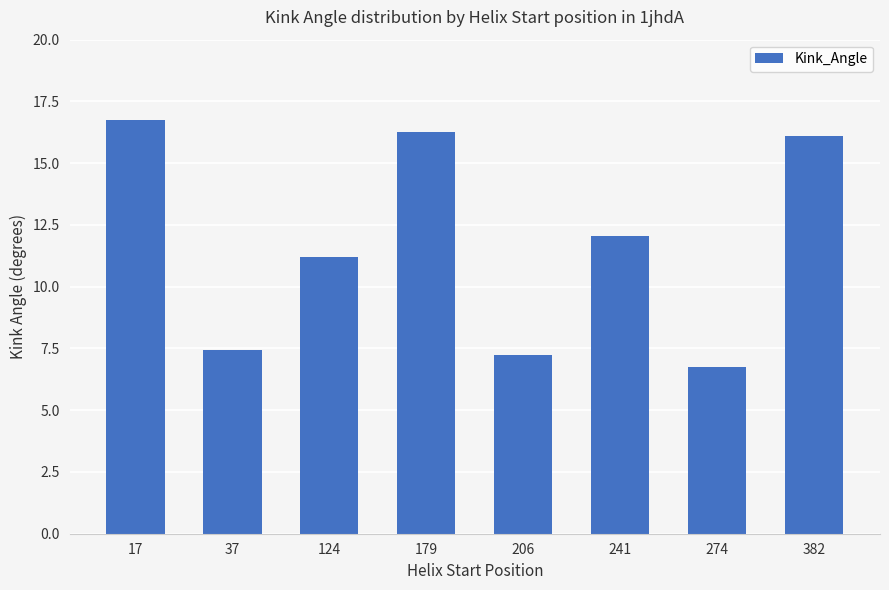

What is the difference between the maximum and minimum values?

10.0